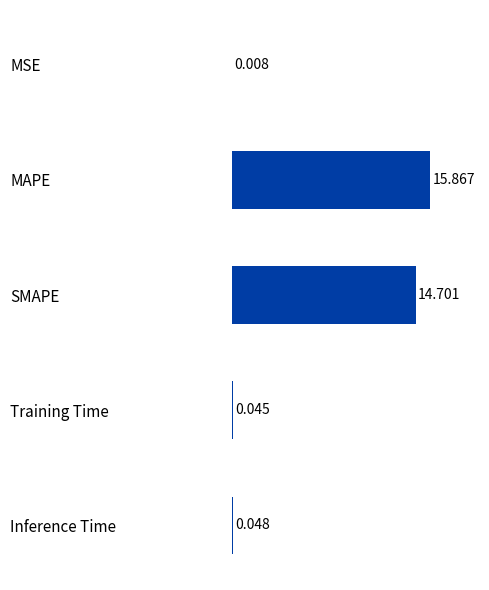

Between SMAPE and Inference Time, which is larger?

SMAPE